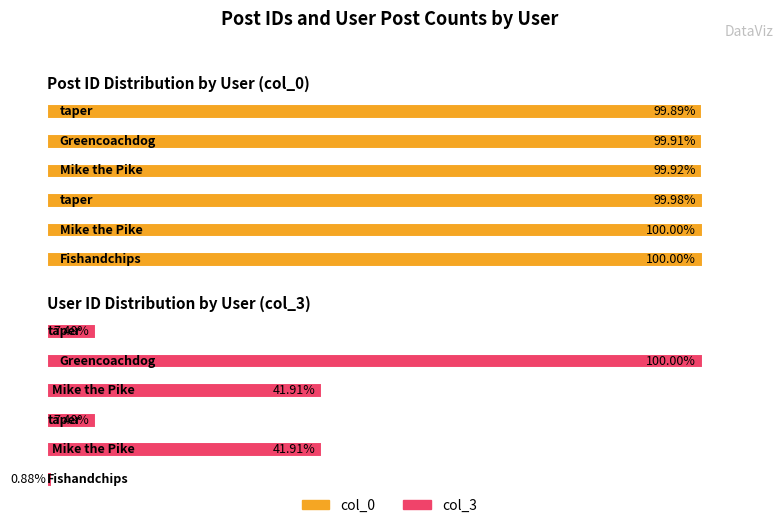

Is the value of col_0 at Fishandchips greater than the value of col_3 at taper?

Yes